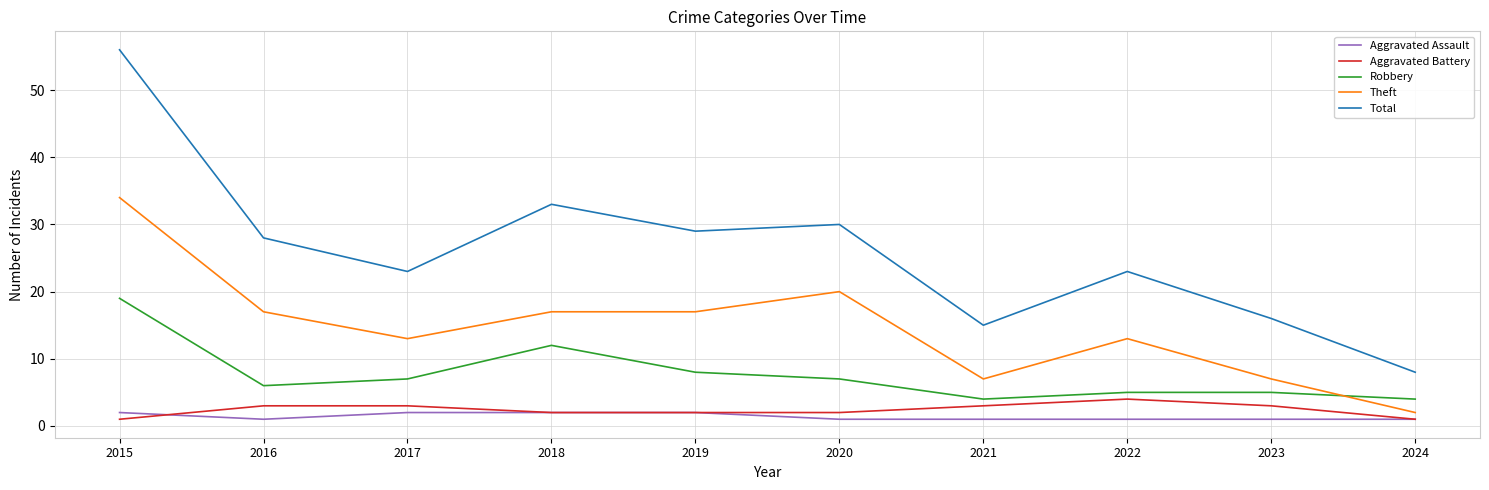

At how many categories does at least one series exceed 26?

5